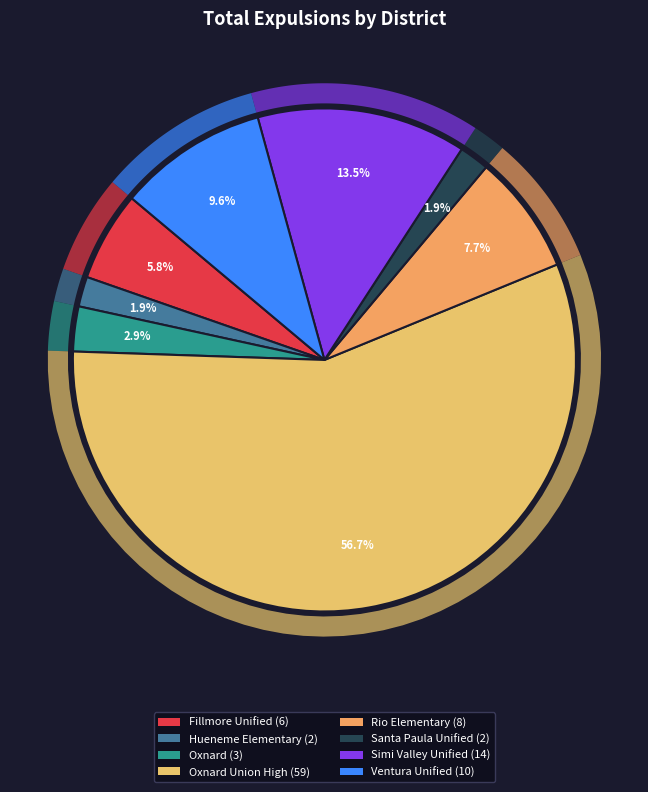

True or false: Hueneme Elementary accounts for 2% of the total.

True